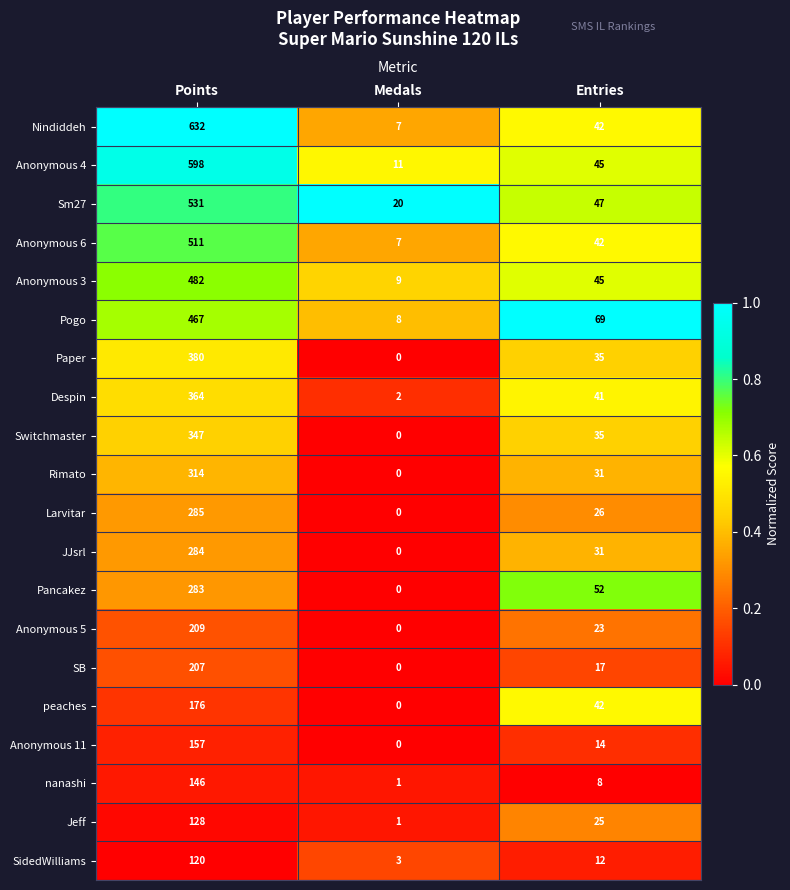

What is the sum of all Nindiddeh values?

681